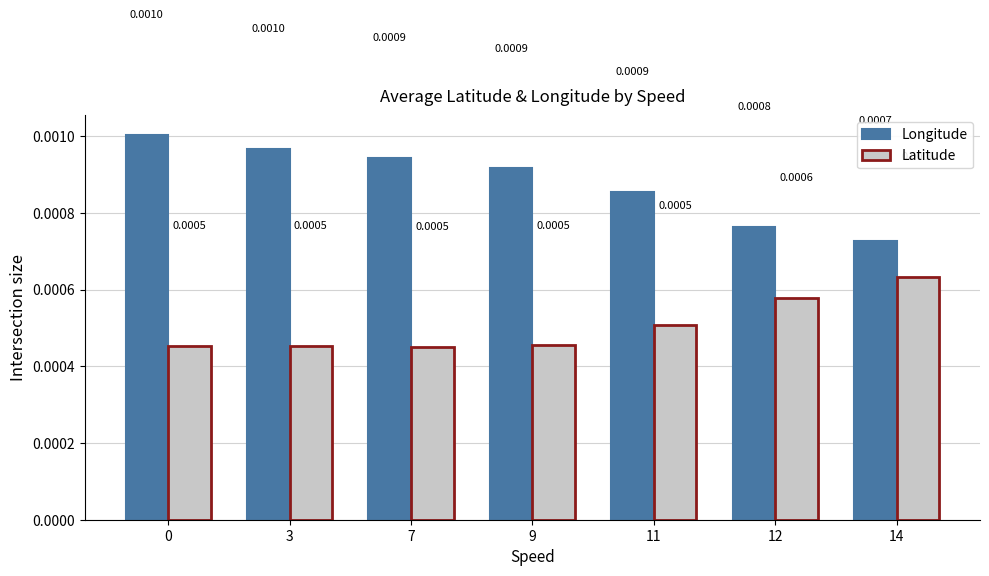

Which series changed the most between 0 and 9?

Longitude